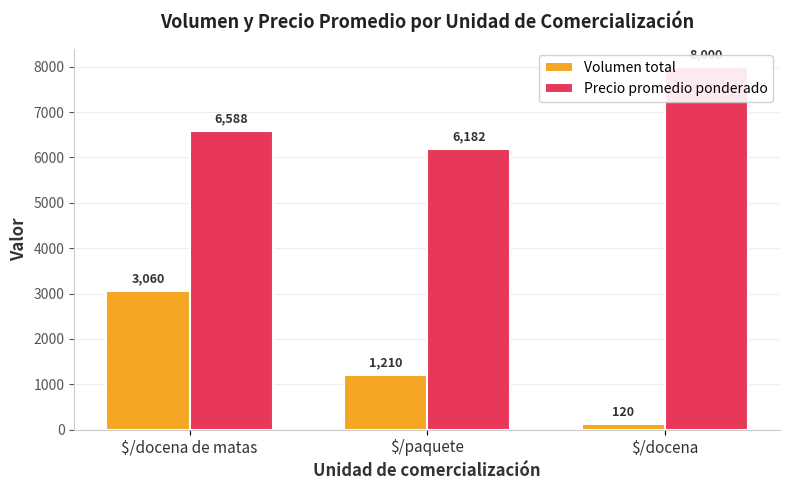

How many series are shown in this chart?

2